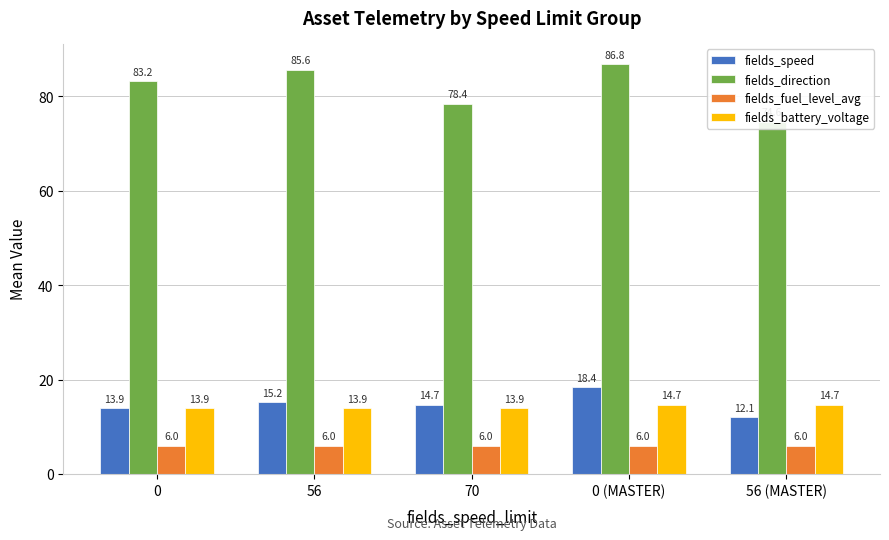

What is the approximate value of fields_direction at 70?

78.4